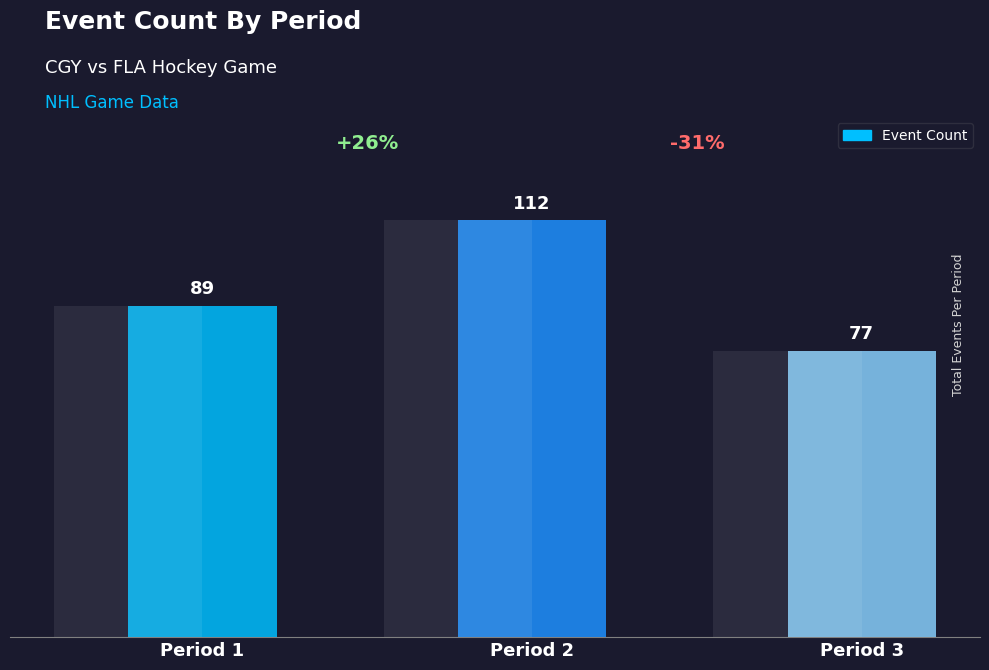

What is the change in value from Period 1 to Period 3?

-12